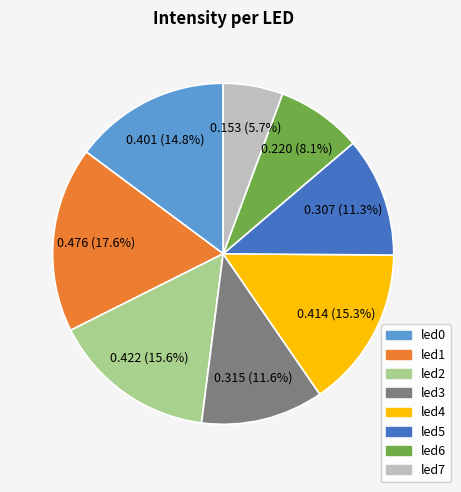

Which category has the smallest portion of the pie?

led7